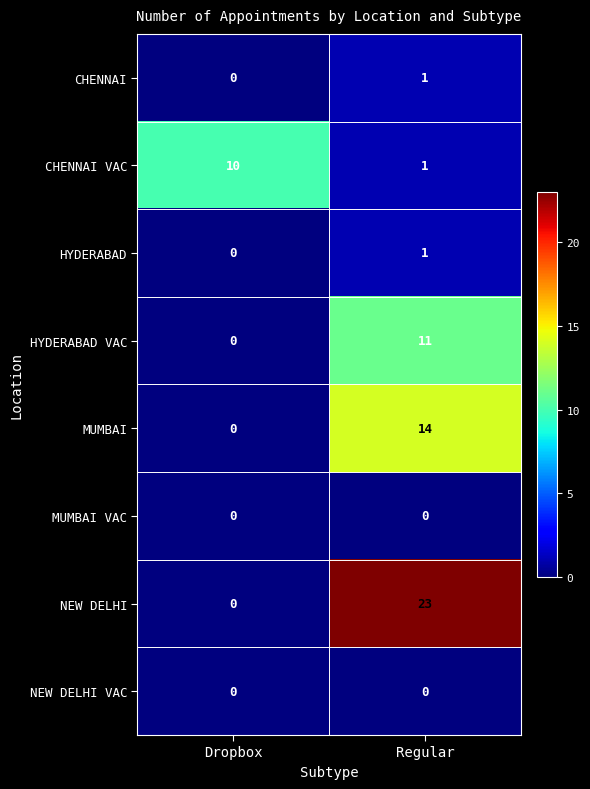

Rank the categories by CHENNAI VAC value from highest to lowest.

Dropbox, Regular